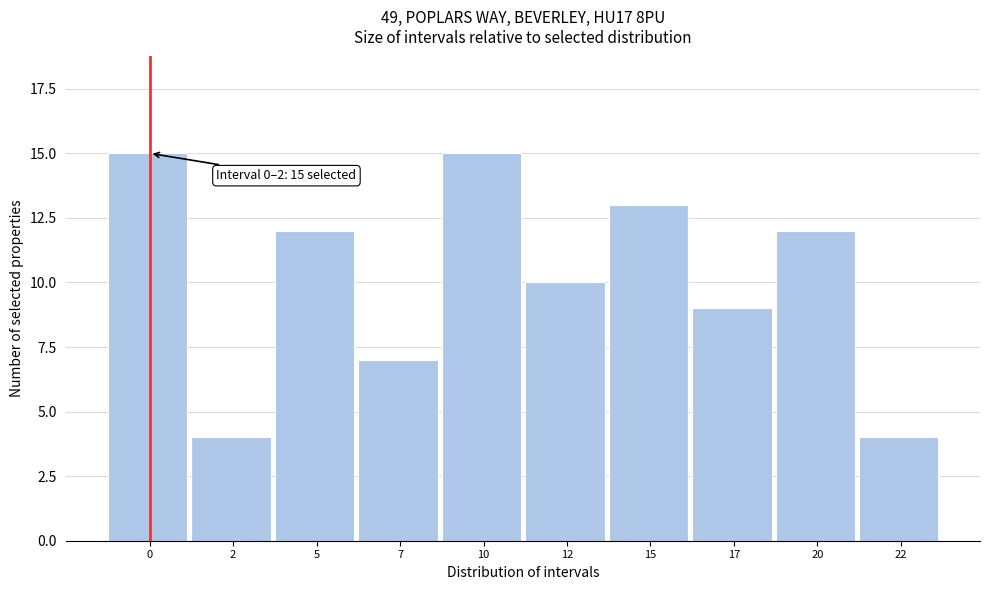

Reading left to right, list all the values displayed in this chart.

15	4	12	7	15	10	13	9	12	4